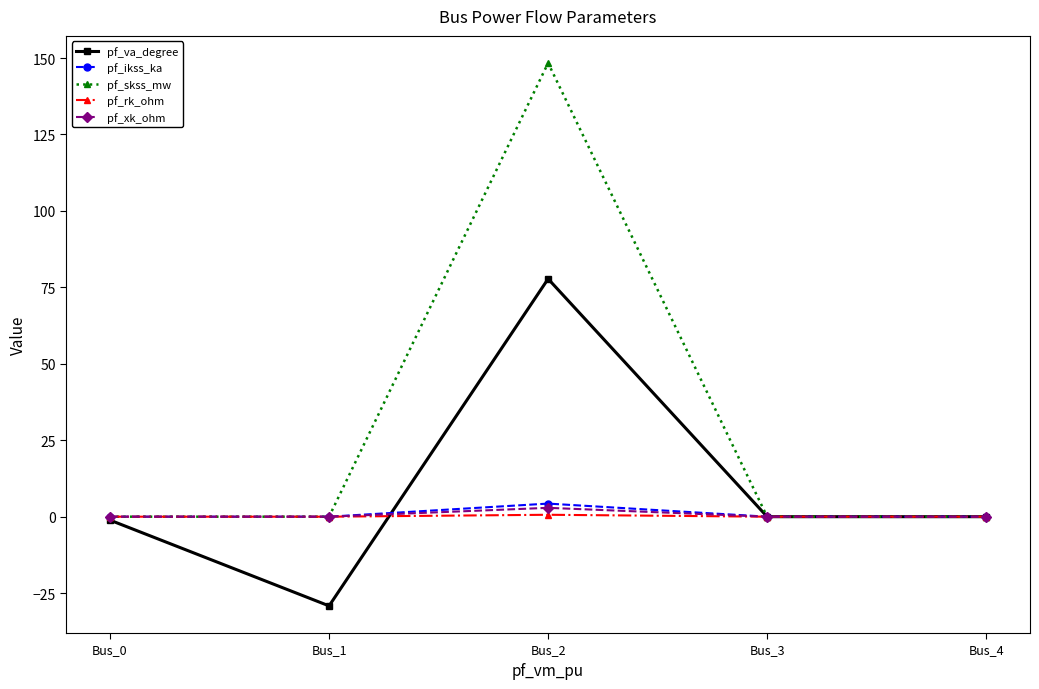

Between Bus_0 and Bus_1, which series saw the biggest shift?

pf_va_degree